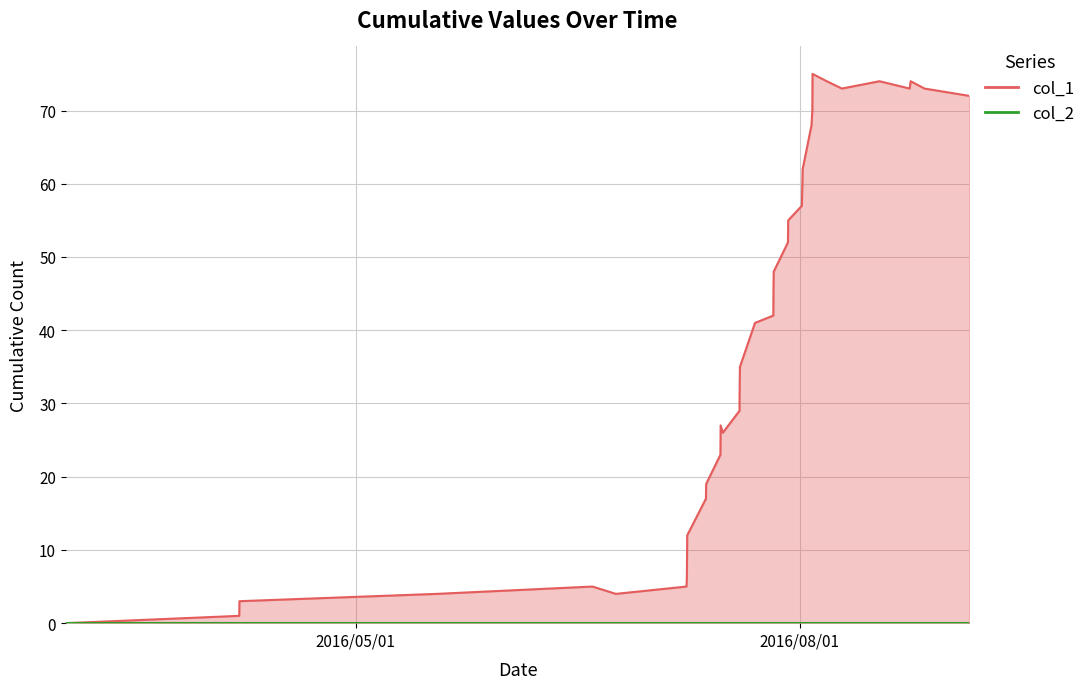

Reading right to left, list all the values displayed in this chart.

72	73	74	73	74	73	74	75	70	68	62	57	55	52	48	46	42	41	35	33	30	29	26	27	23	19	17	12	9	6	5	4	5	4	3	1	0